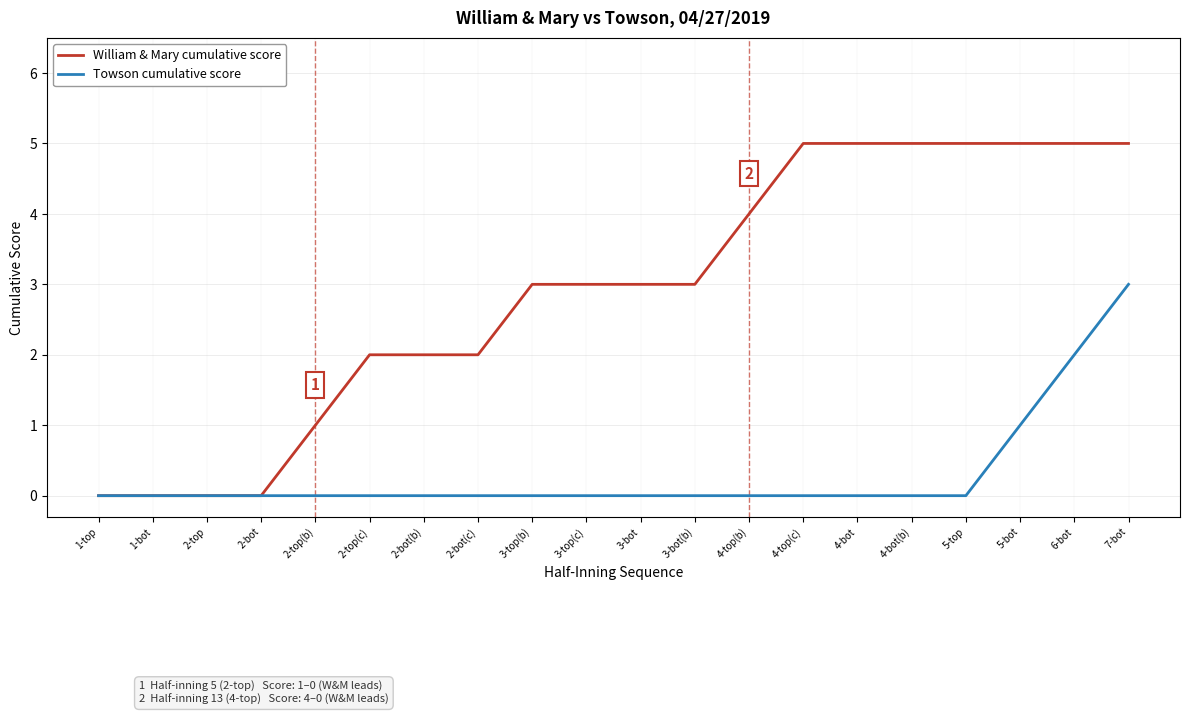

The Towson cumulative score series shows 1 at 1-bot. True or false?

False